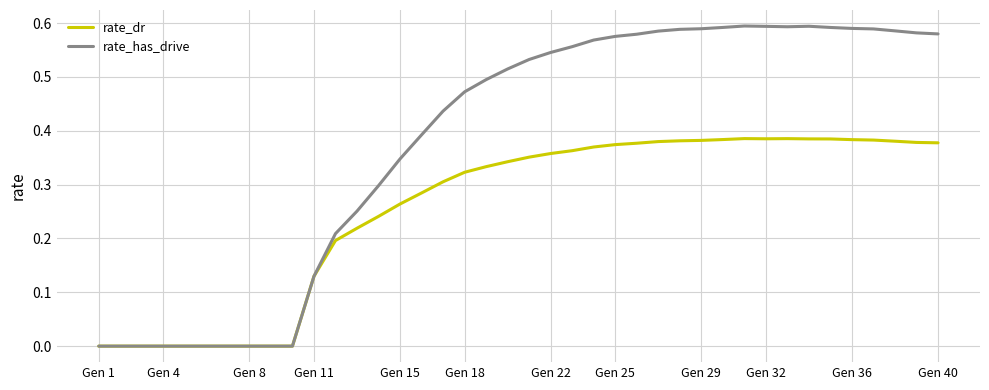

Which series has the widest spread of values?

rate_has_drive